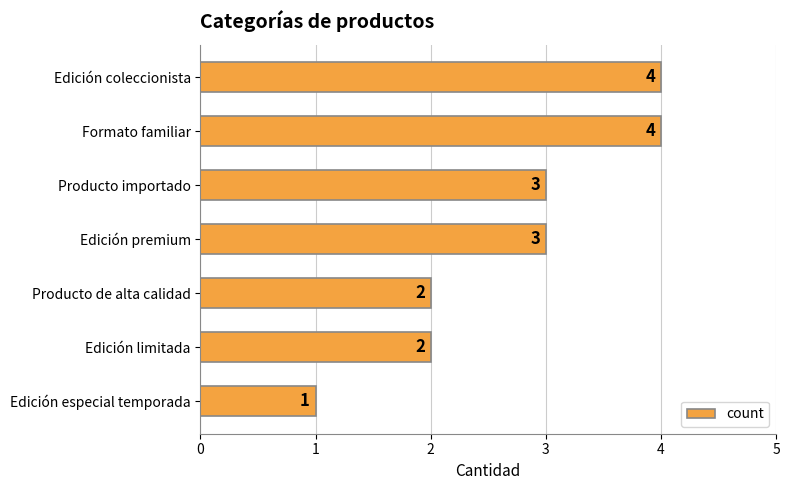

How many values are between 2 and 4?

6